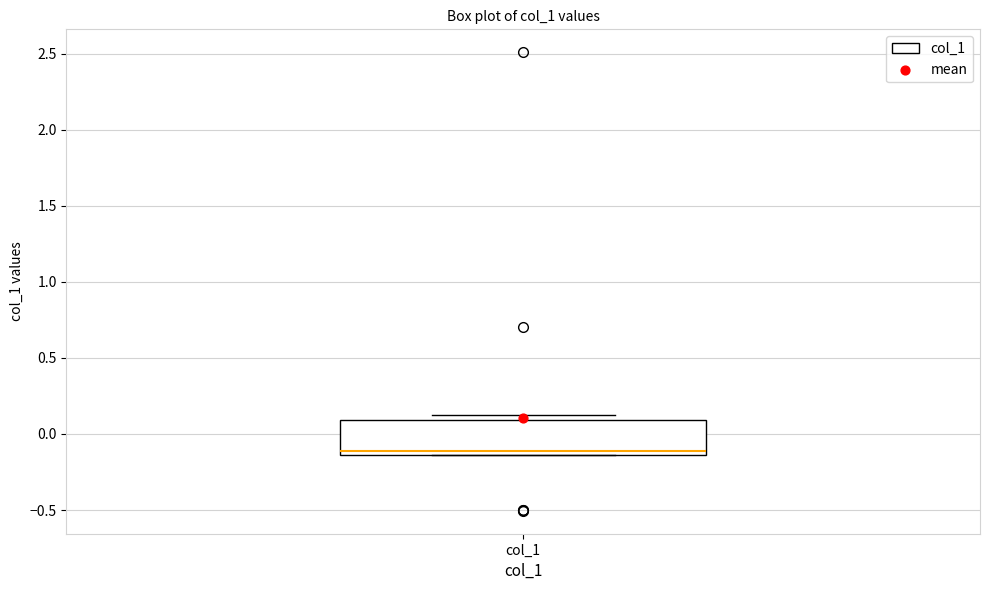

Transcribe this box plot: give where the median line is, the range the box spans, and where the two whiskers end, as read against the y-axis. The values are not printed on the chart, so give them approximately, as read against the axis.

median -0.10, box -0.15 to 0.10, whiskers -0.15 to 0.15